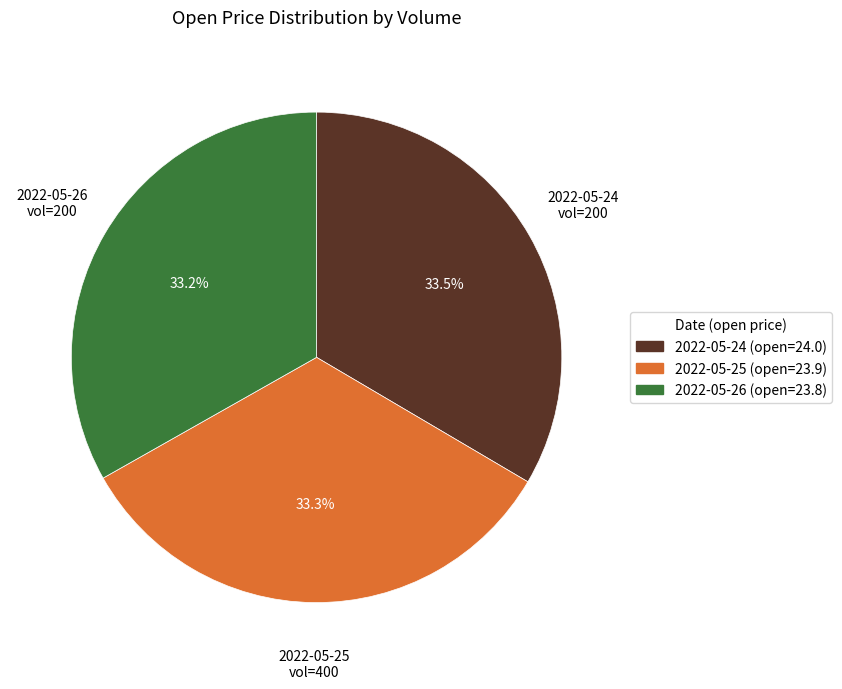

Combined, do 2022-05-25 (open=23.9) and 2022-05-24 (open=24.0) account for over 50%?

Yes